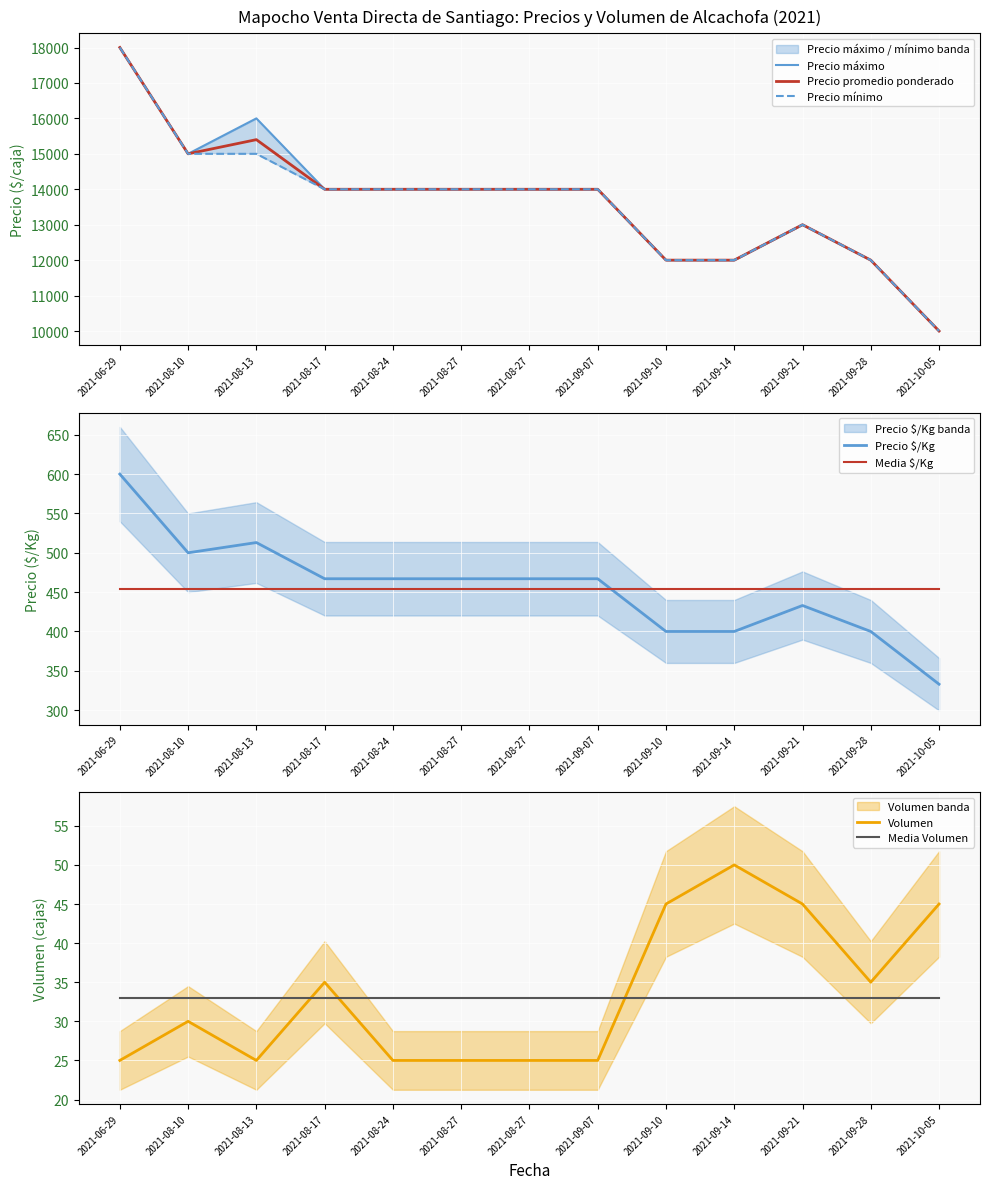

True or false: Precio $/Kg and Precio promedio ponderado cross at least once.

False